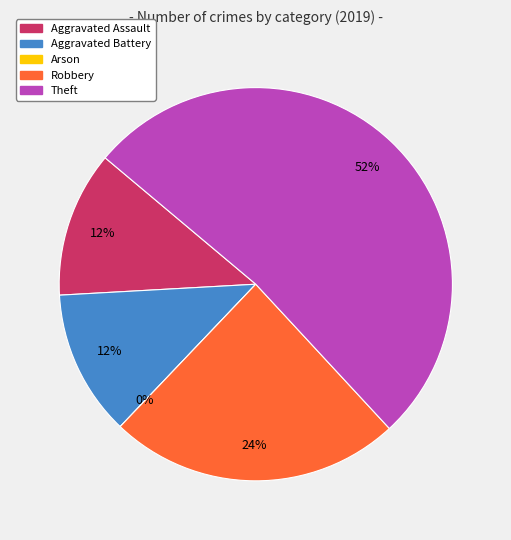

Which slice is the smallest?

Arson